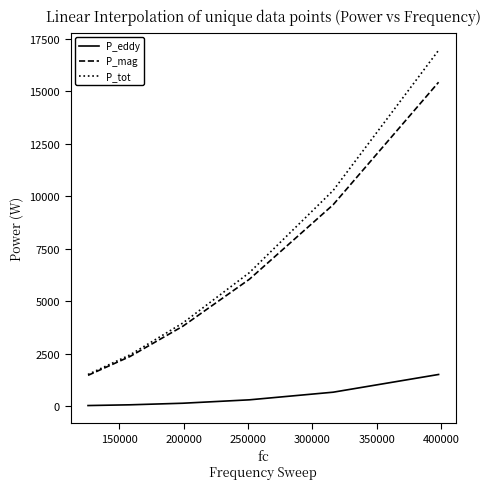

What is the highest value of the P_eddy series?

1520.1